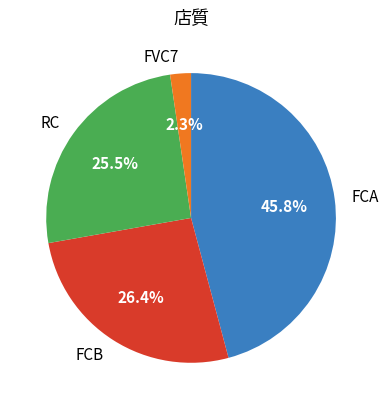

To the nearest percent, what percentage of the pie is FVC7?

2%